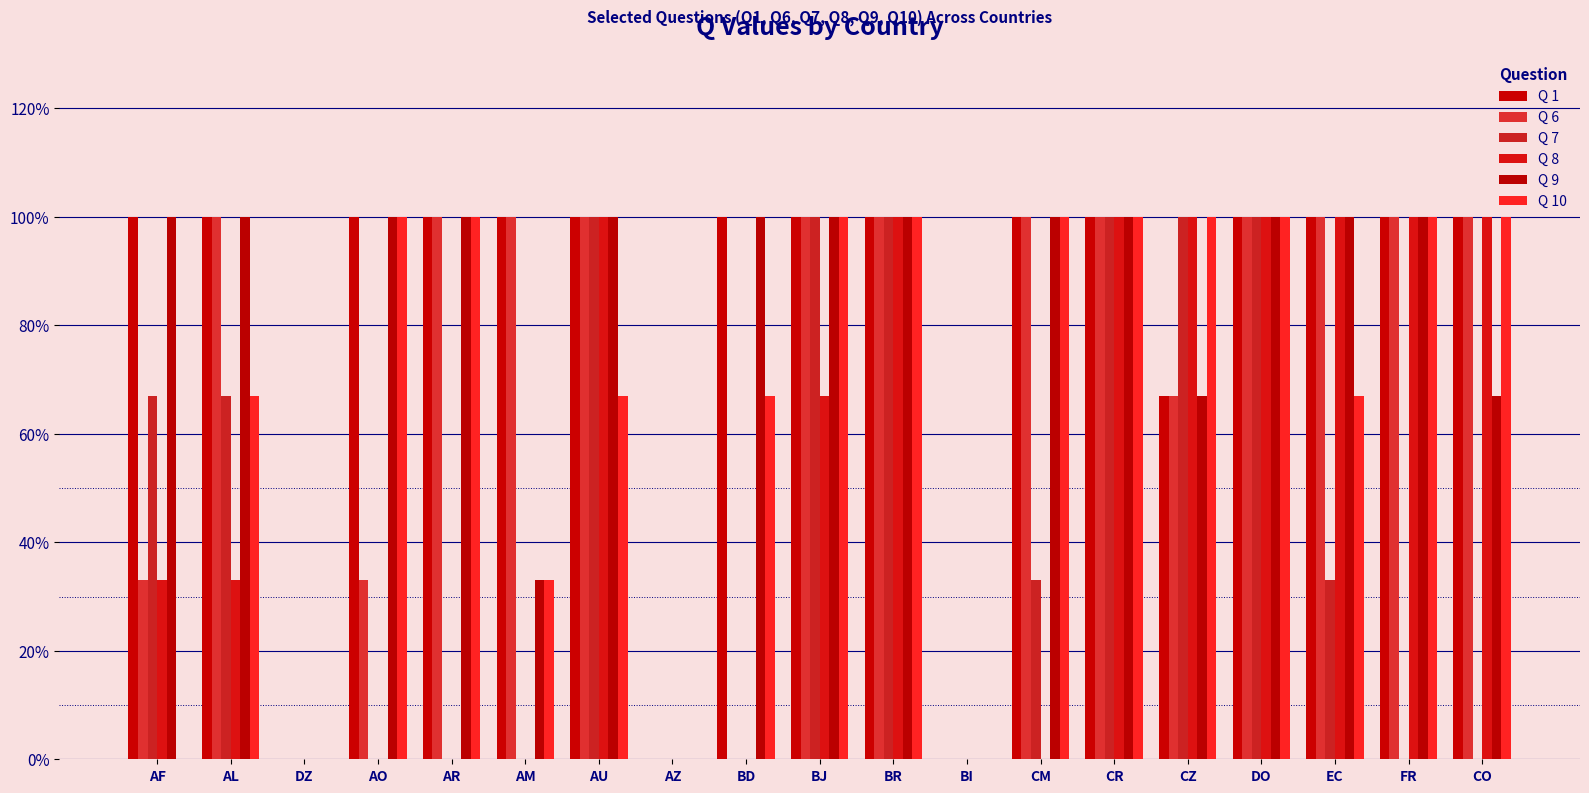

Is it true that Q 8 equals 59 at AF?

False